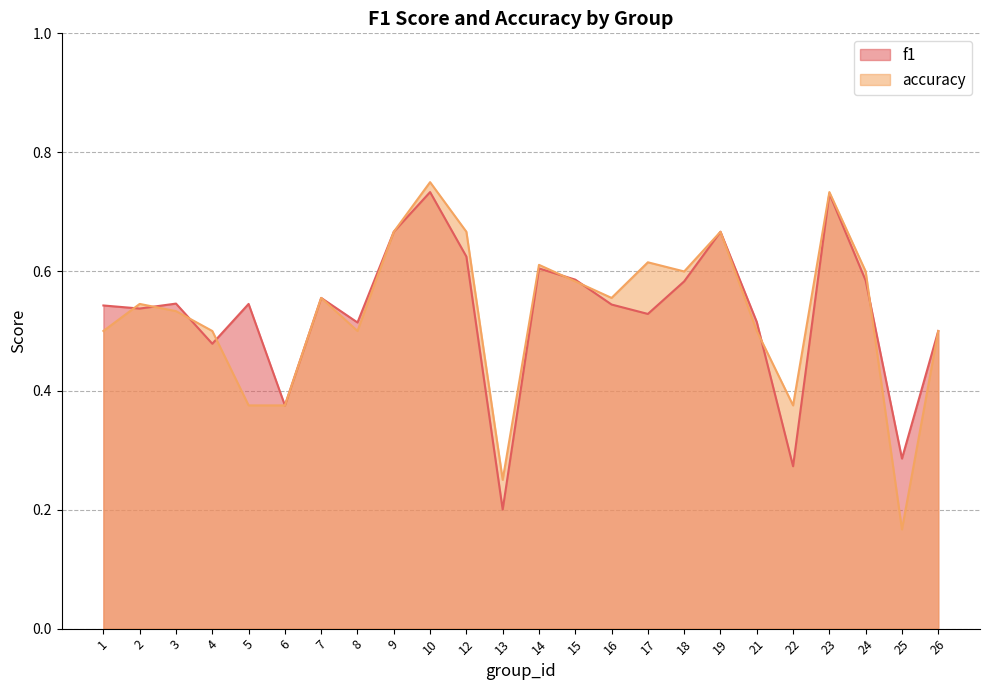

Is it true that accuracy equals 0.5 at 3?

True